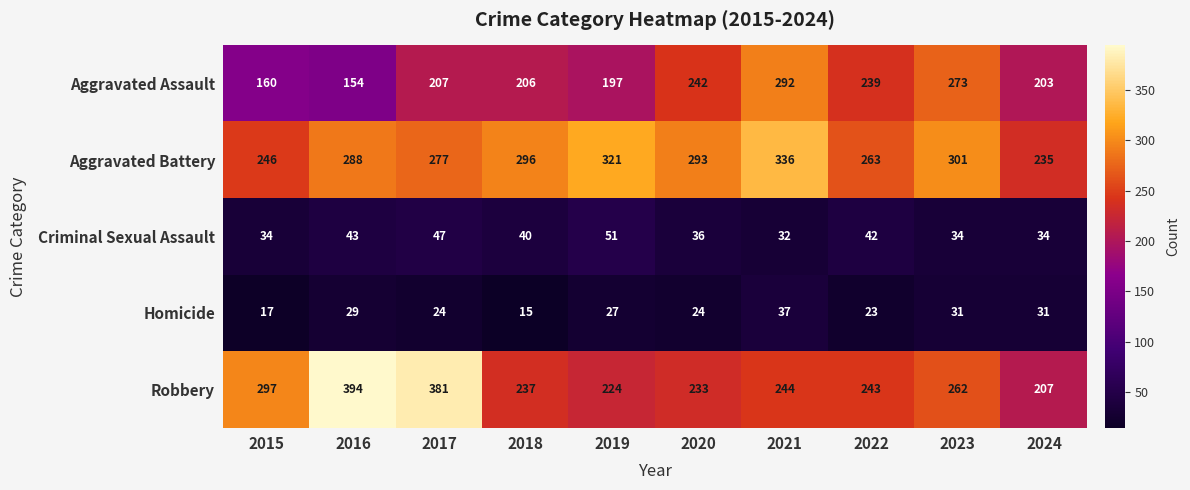

At how many categories does at least one series exceed 108?

10